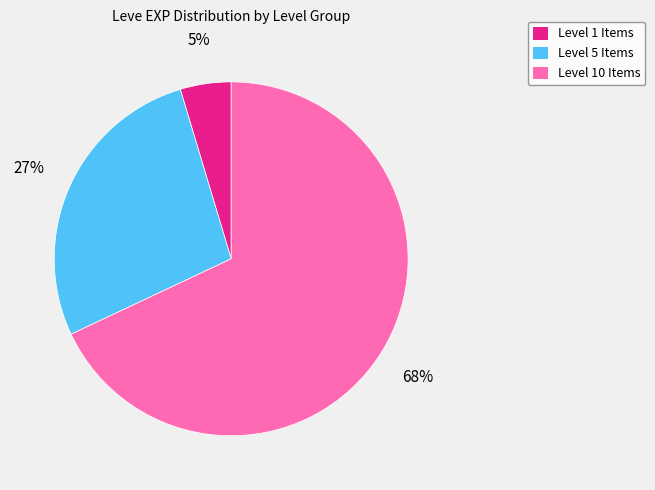

True or false: Level 10 Items accounts for 68% of the total.

True